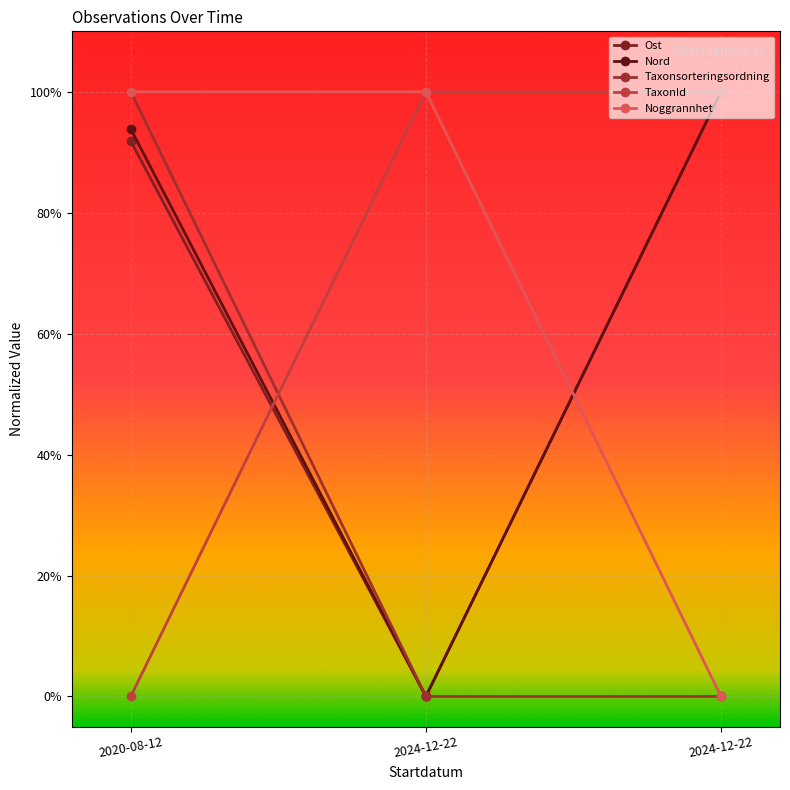

What is the value of the Taxonsorteringsordning point at the 1st from the left?

1.0